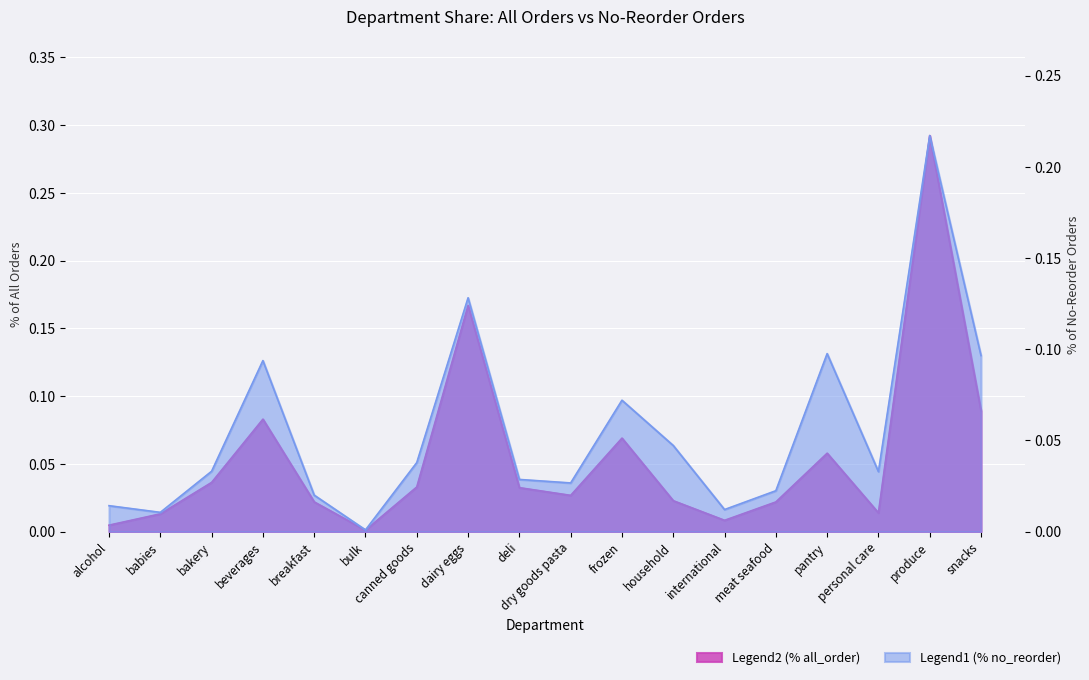

True or false: % no_reorder has a value of 0.0 at personal care.

False